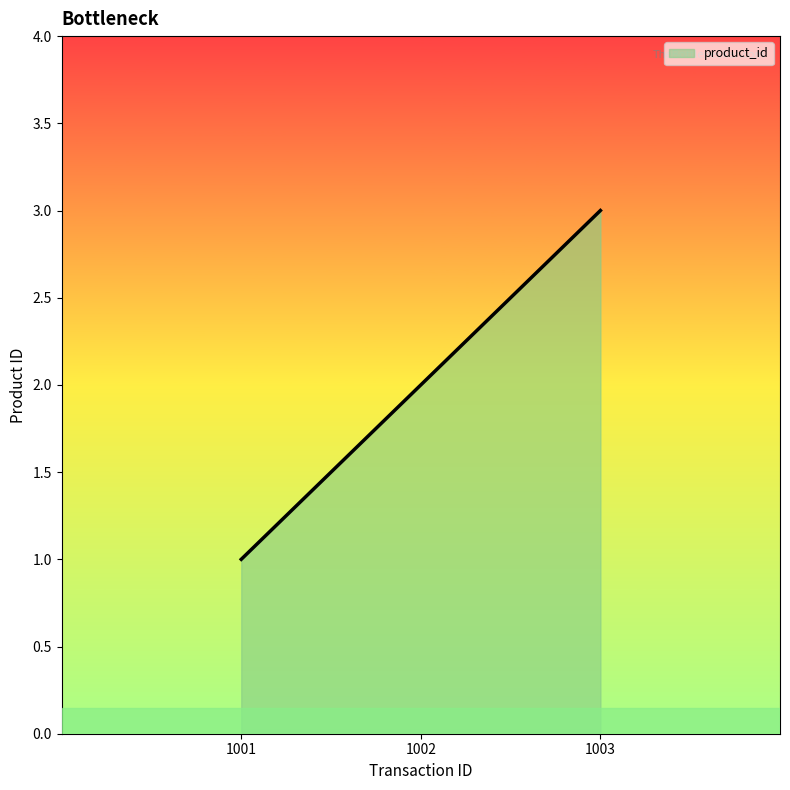

Is it true that the value at 1001 is 0?

False